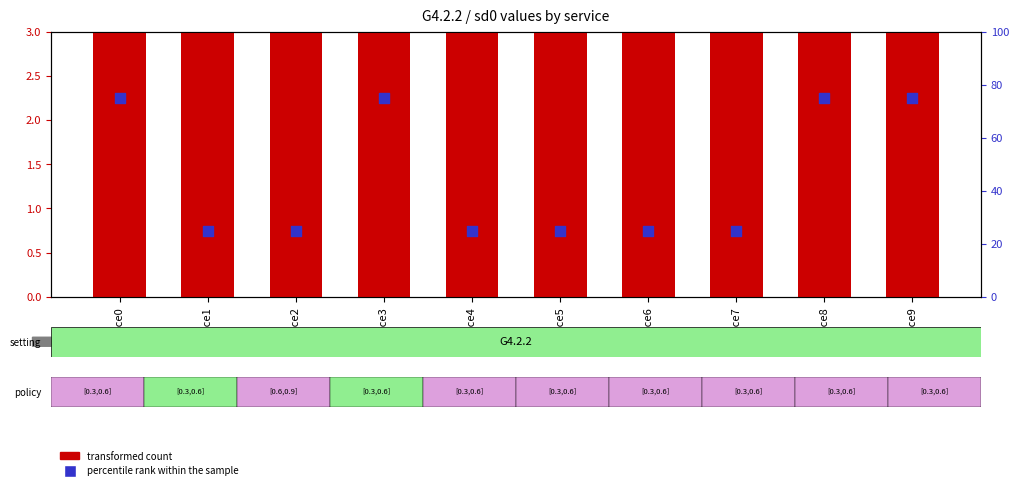

Which series contains the highest Y value?

percentile rank within the sample